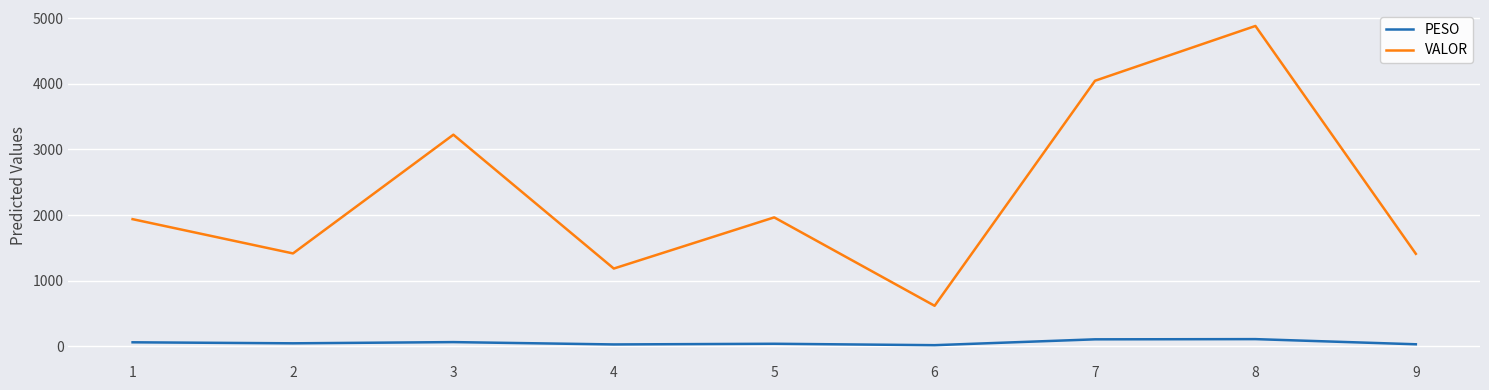

What is the difference between the maximum and minimum values in the VALOR series?

4264.0